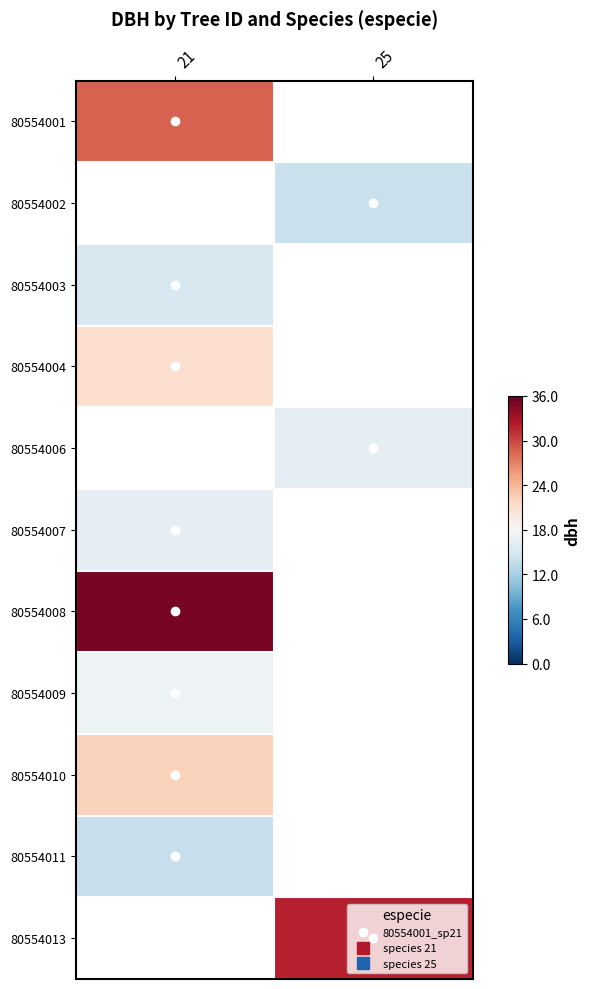

The 80554006 series shows 22.0 at 25. True or false?

False